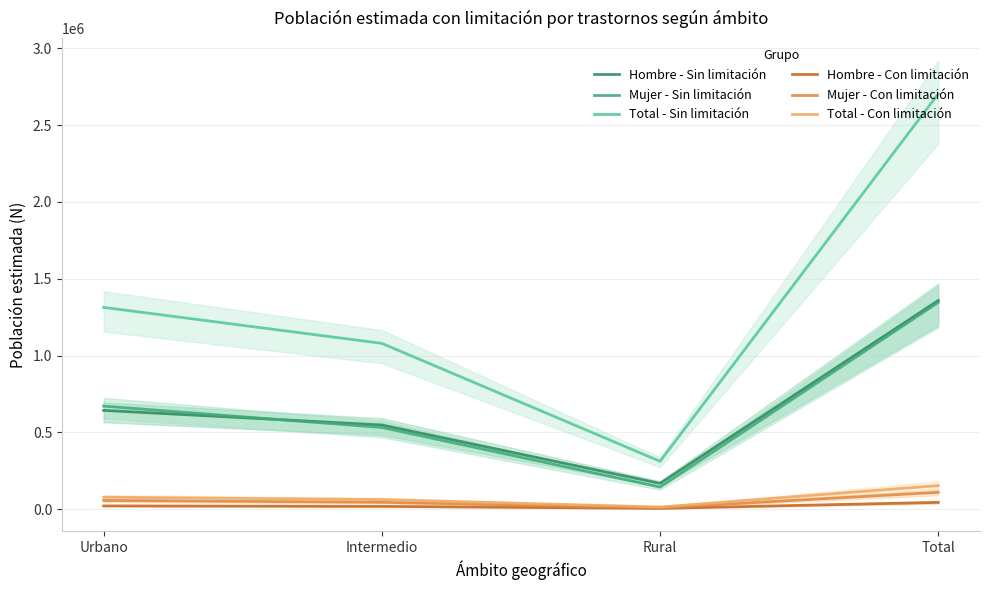

At which label does Total - Con limitación reach its peak?

Total